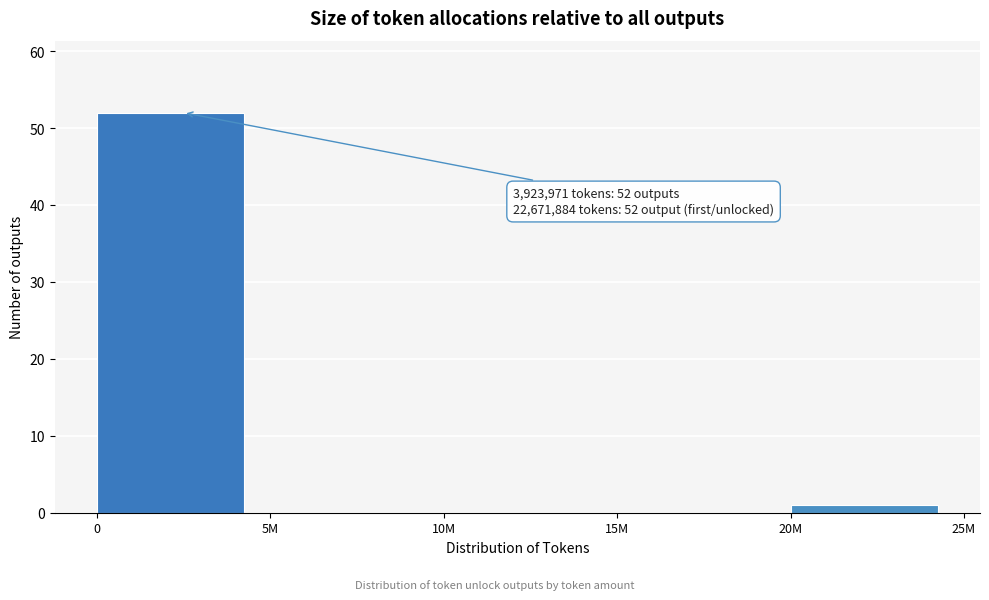

Reading right to left, transcribe all the data shown in this chart.

20M=1	15M=0	10M=0	5M=0	0=52